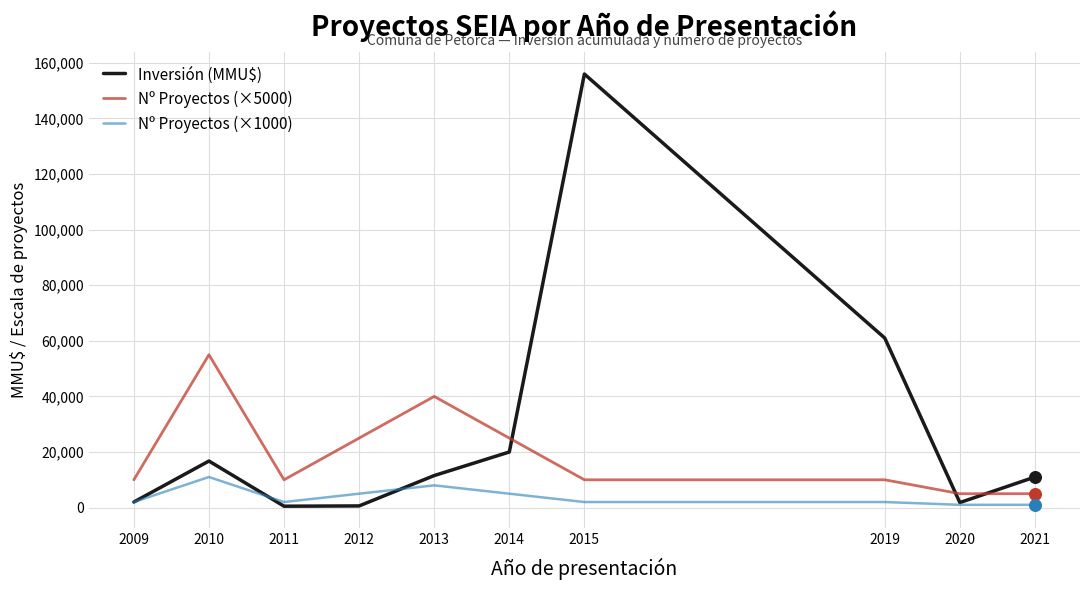

At how many categories does at least one series exceed 137695?

1